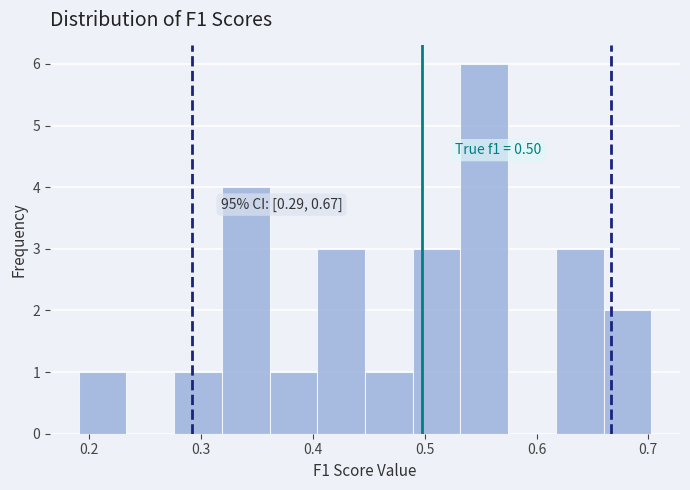

Over which range of the x-axis is the bar tallest?

0.53 to 0.57